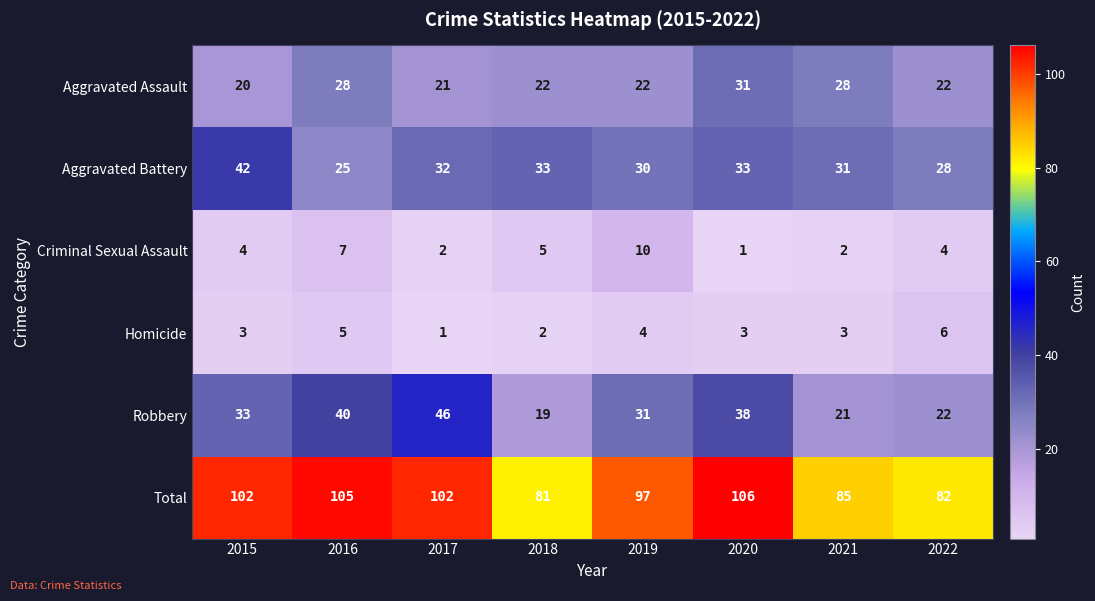

What is the spread (max minus min) of values at 2020?

105